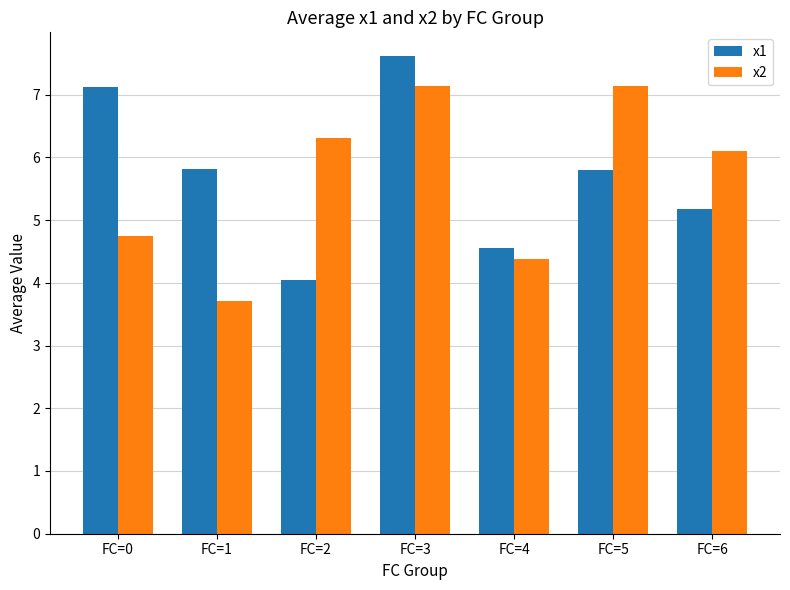

What are all the series names shown in the legend?

x1, x2